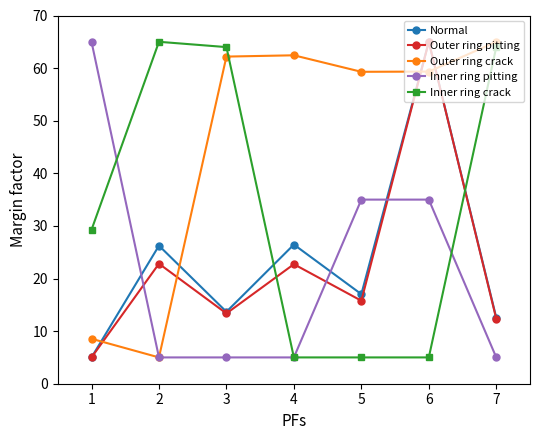

How many distinct data groups are displayed?

5